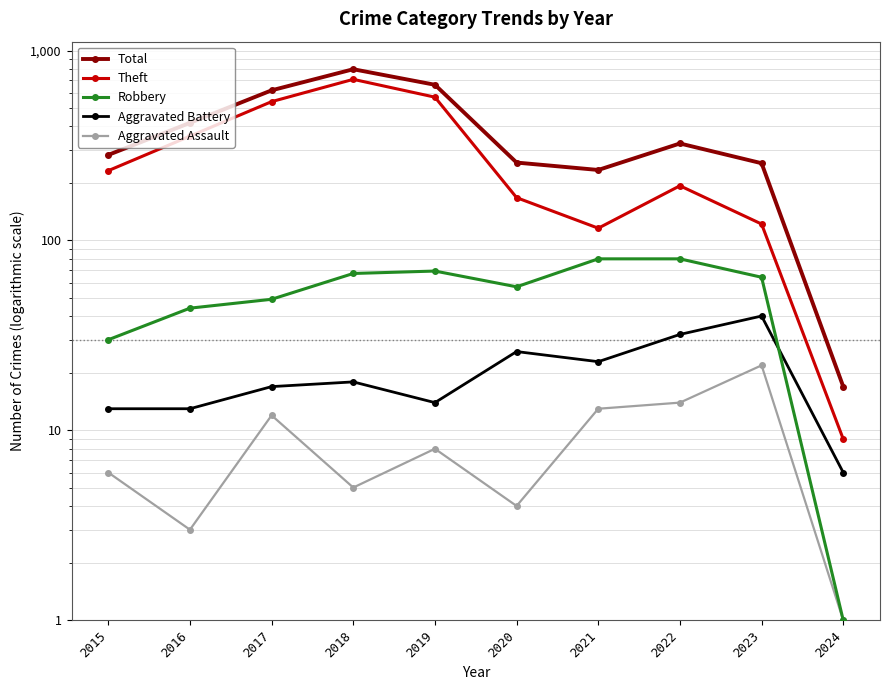

How many lines are shown in the chart?

5